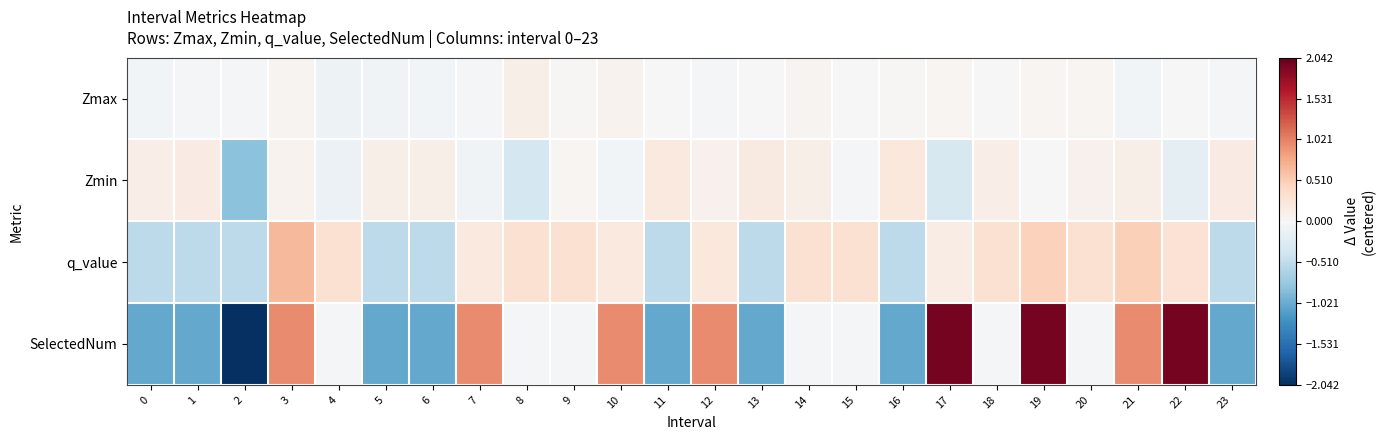

What is the total value across all series at 12?

1.2